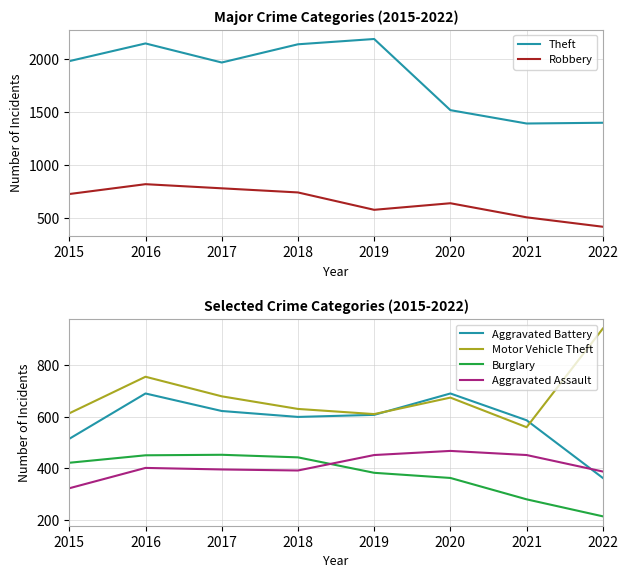

How many lines are shown in the chart?

6